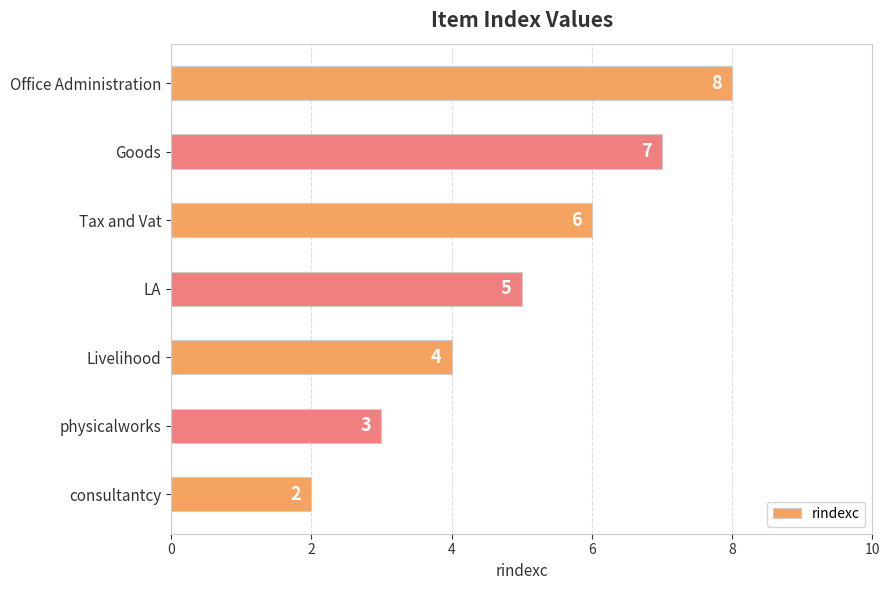

Count the values in the range 3 to 7.

5